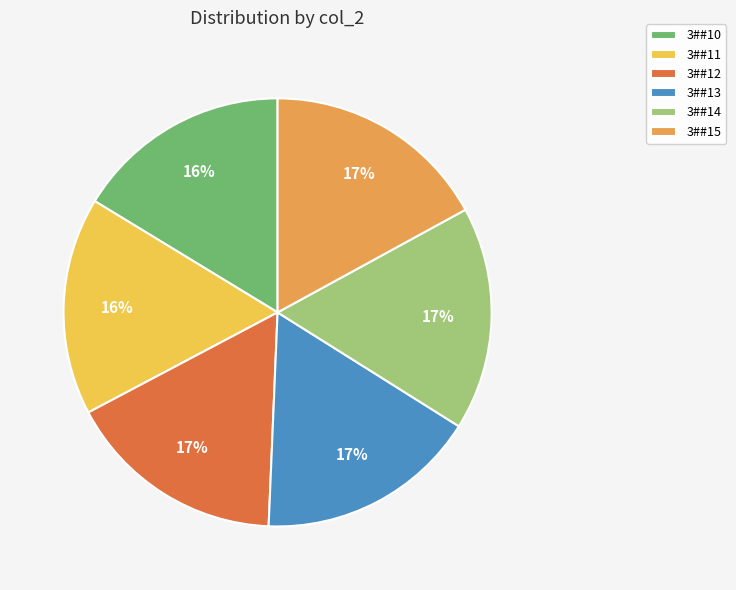

To the nearest percent, what is the combined percentage of 3##13 and 3##14?

34%